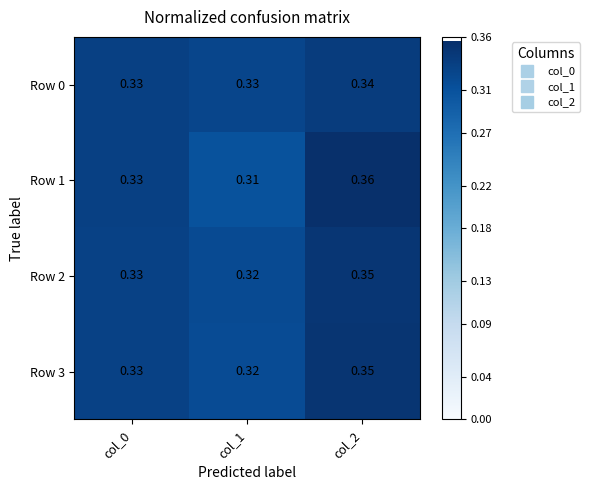

At how many categories does at least one series exceed 0?

3